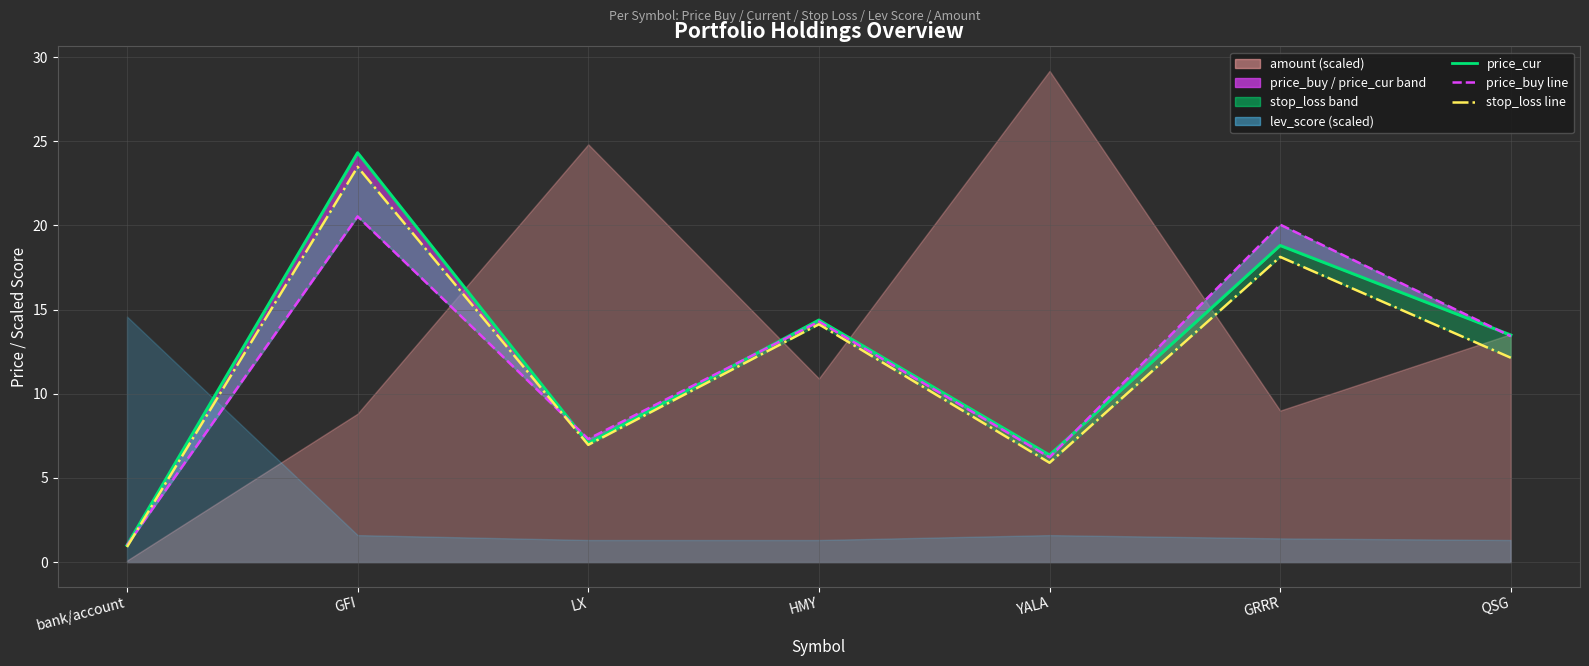

Reading right to left, what are all the values shown in this chart?

13.5	18.8	6.4	14.4	7.1	24.3	1.0